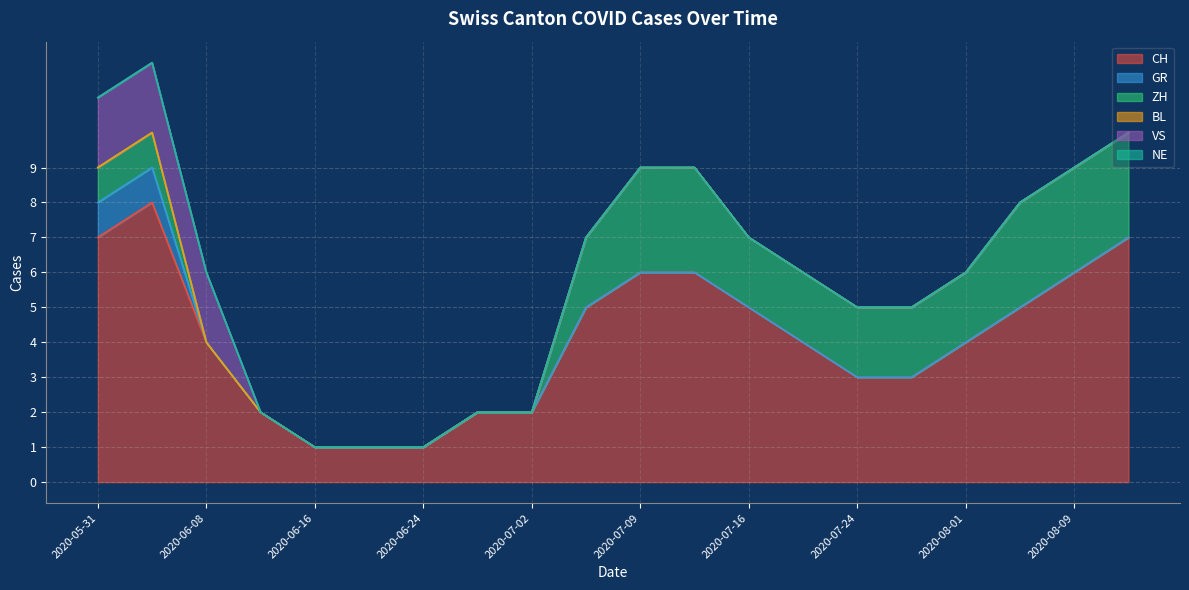

True or false: CH and ZH cross at least once.

False